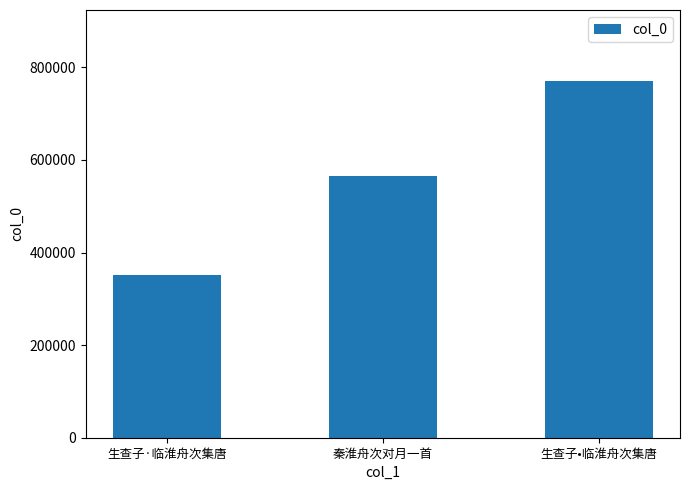

True or false: the data shows 350730 at 生查子·临淮舟次集唐.

True